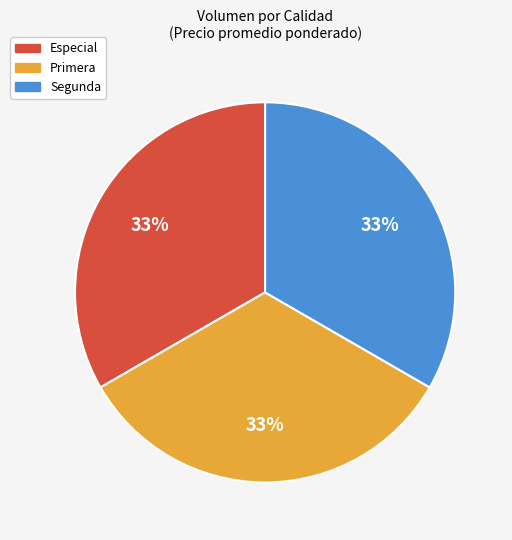

True or false: Segunda accounts for 17% of the total.

False